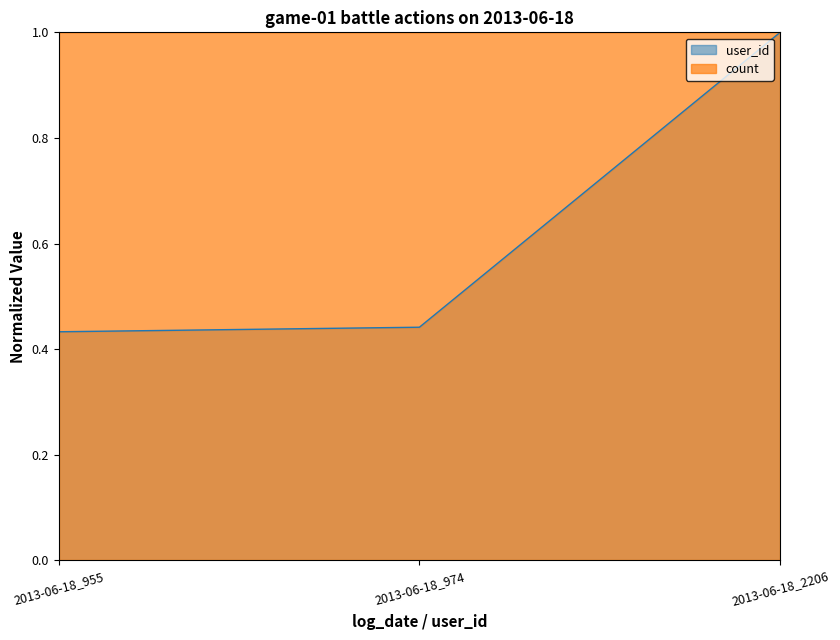

At which label is the value closest to 0?

2013-06-18_955